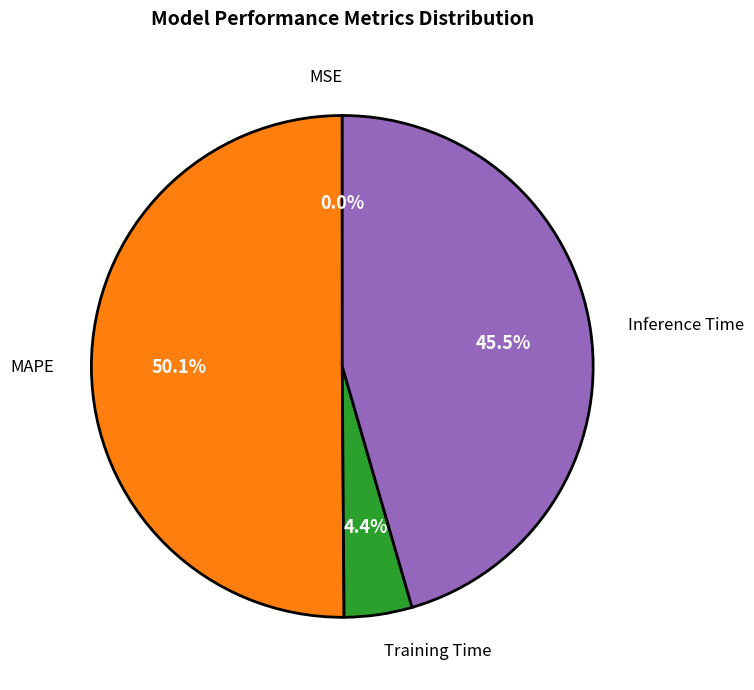

Which slice is the largest?

MAPE